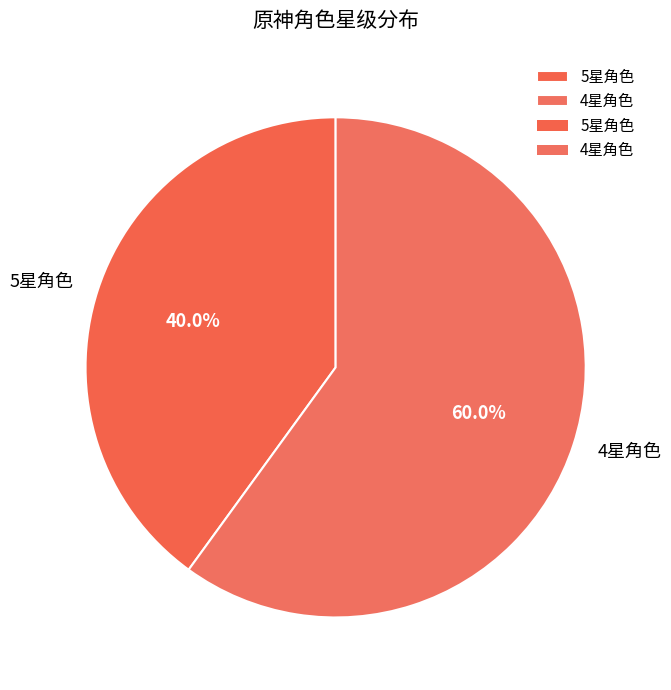

What is the ratio of the value at 5星角色 to the value at 4星角色?

0.7